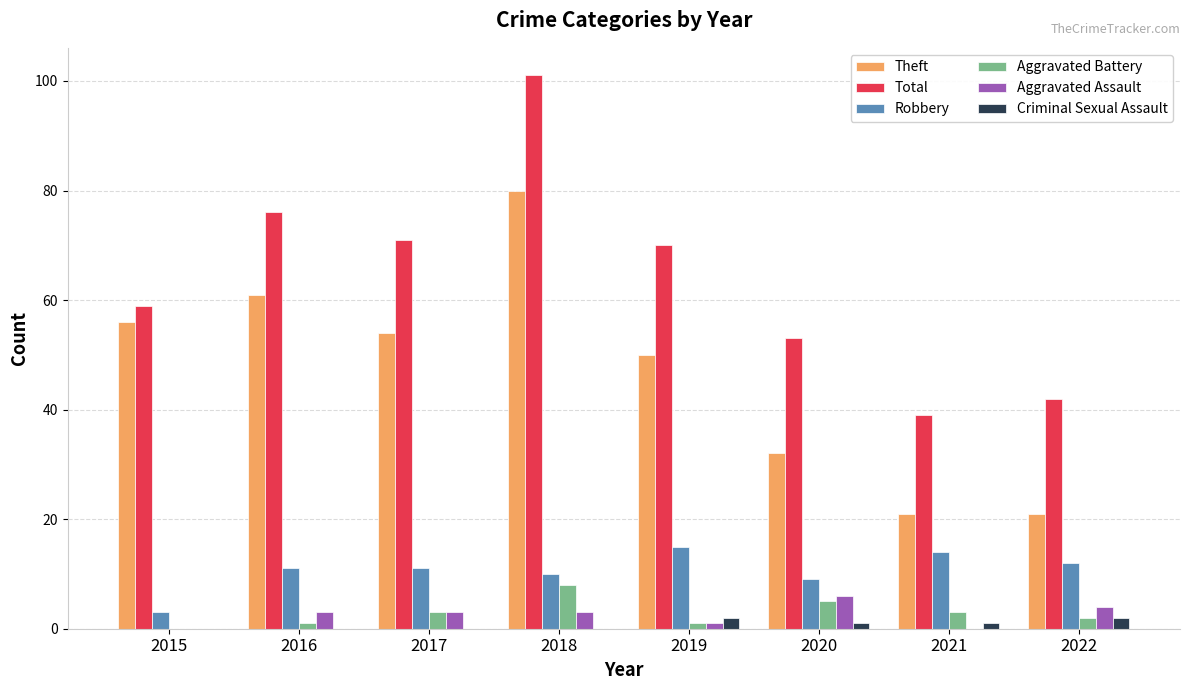

What are all the series names shown in the legend?

Theft, Total, Robbery, Aggravated Battery, Aggravated Assault, Criminal Sexual Assault